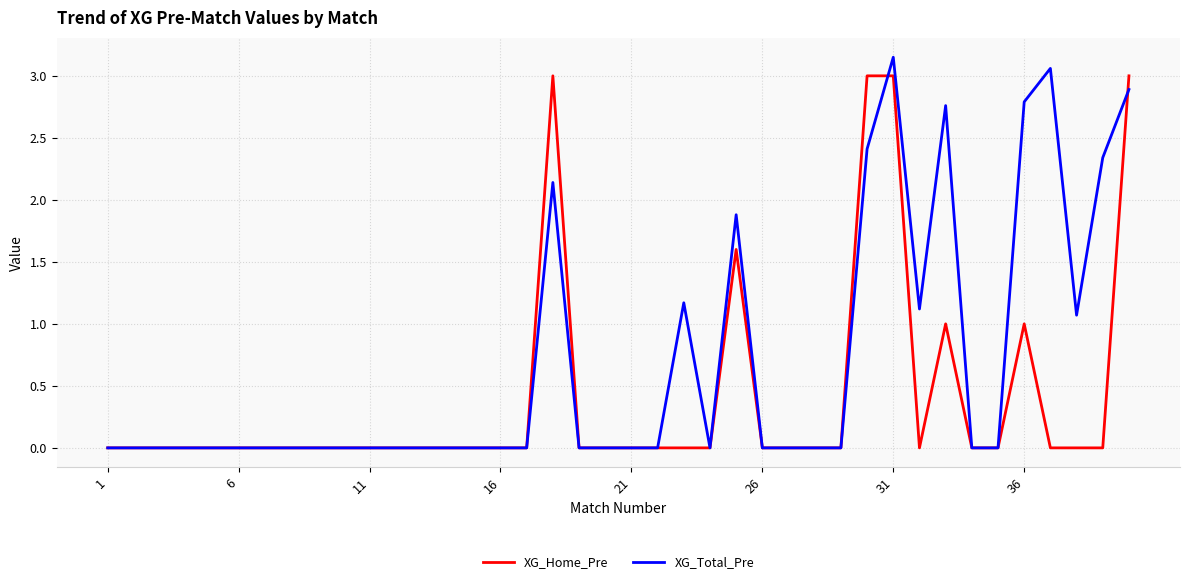

What is the highest value of the XG_Home_Pre series?

3.0